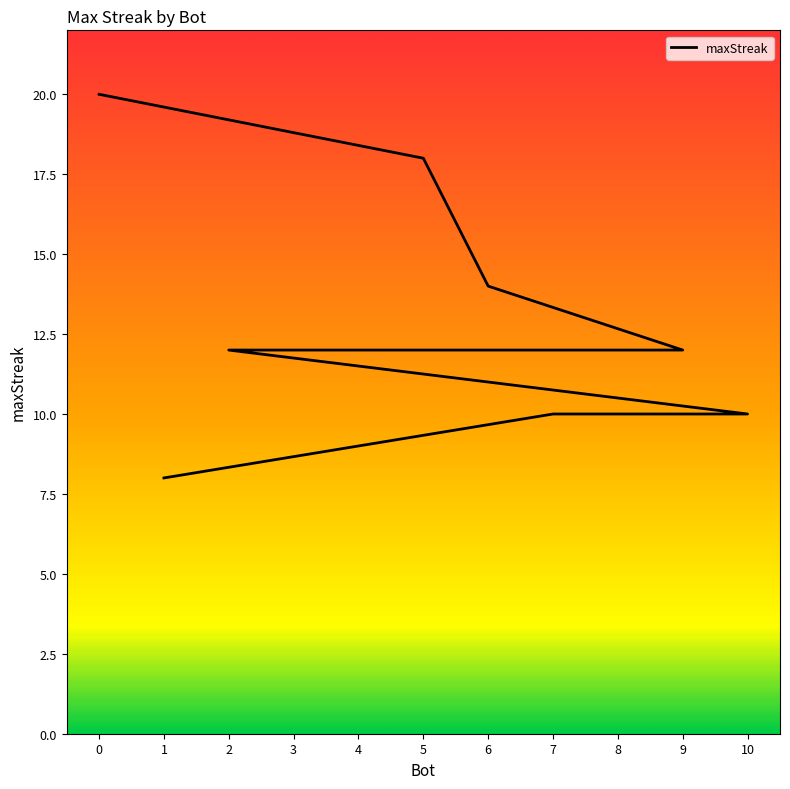

How many lines are shown in the chart?

1